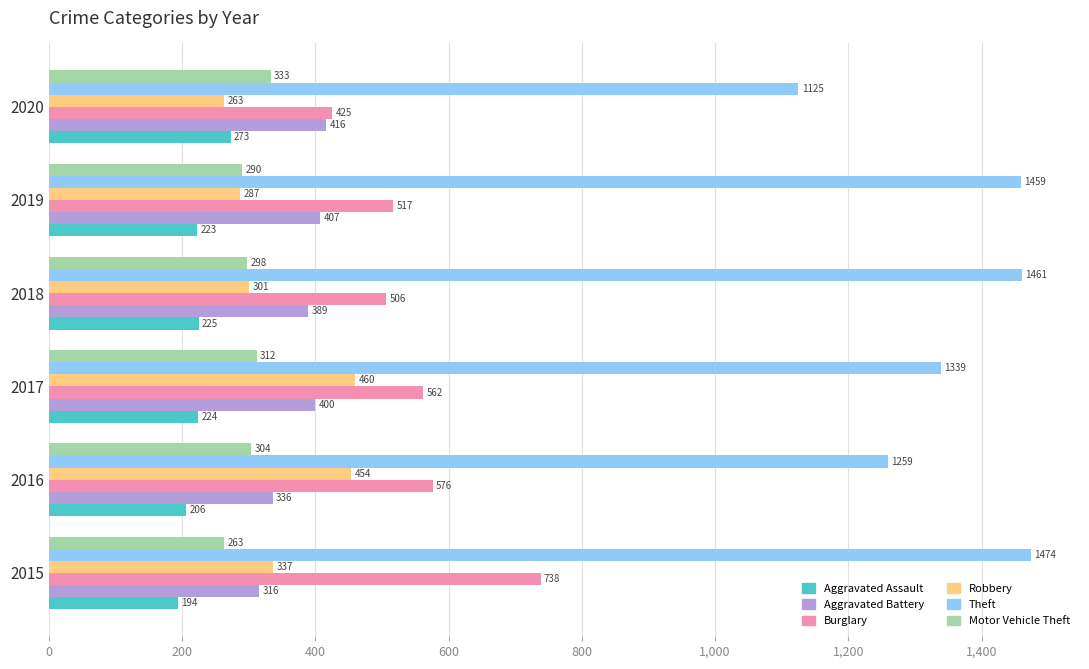

What is the highest value of the Theft series?

1474